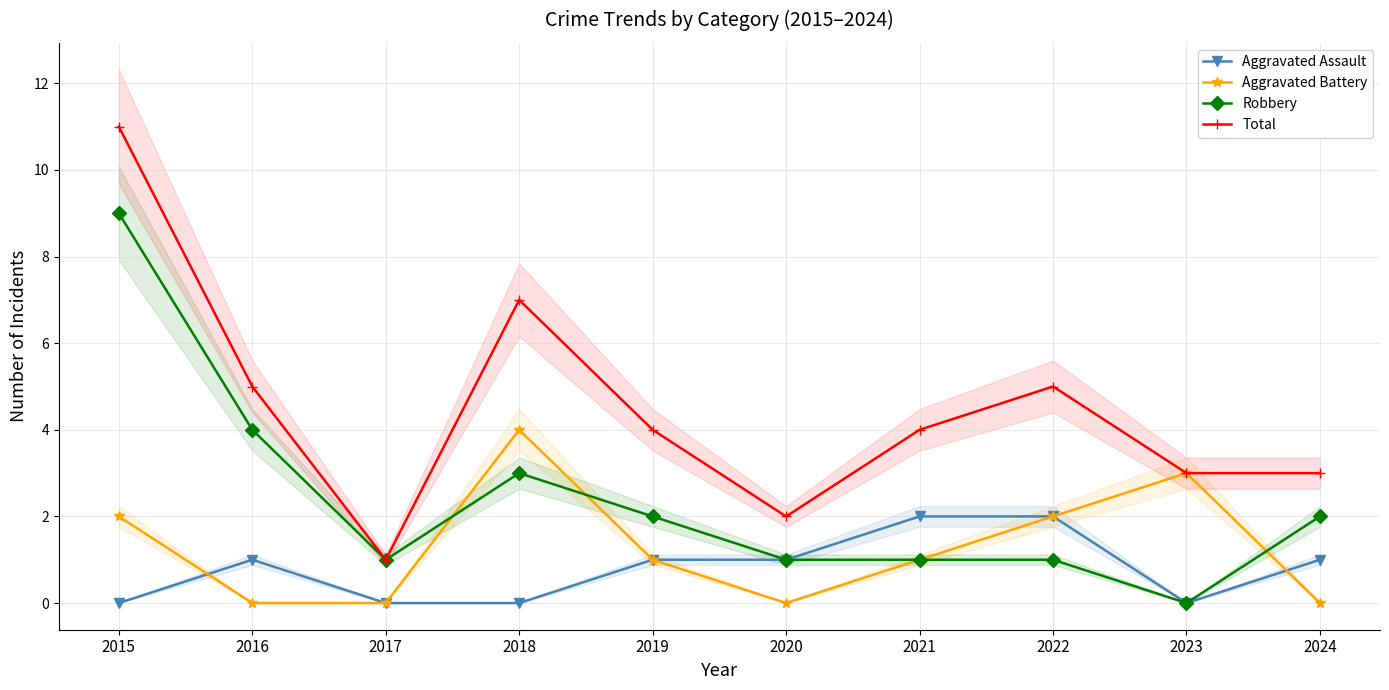

Where is the first local minimum for Total?

2017